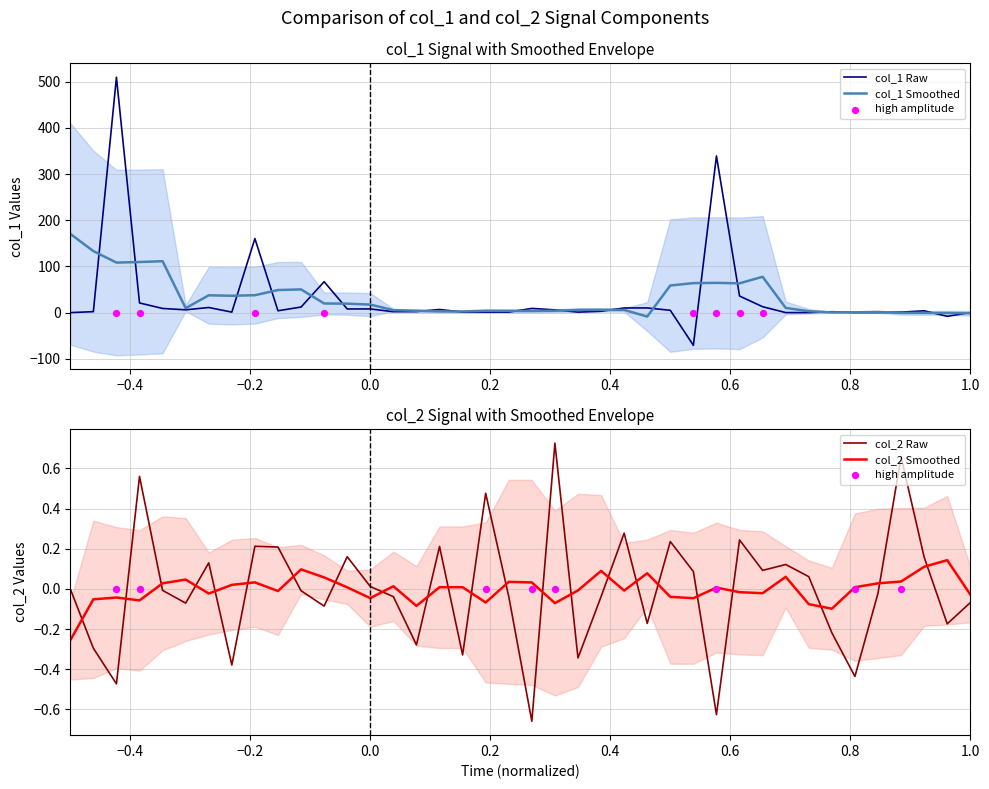

What is the maximum value for col_1 Smoothed?

170.6